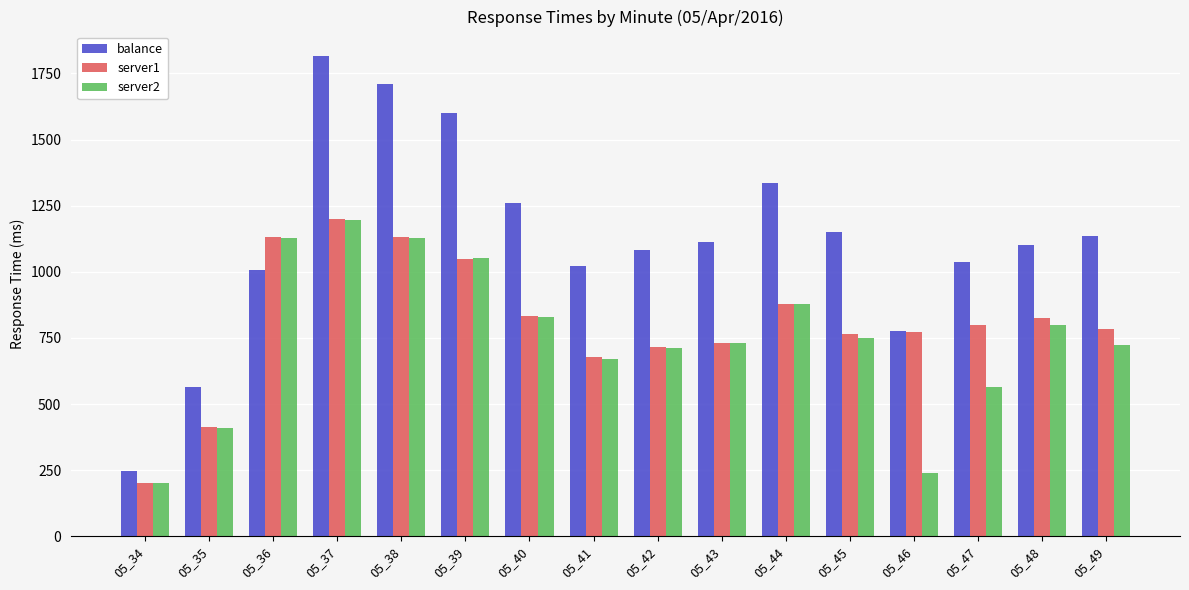

What are all the series names shown in the legend?

balance, server1, server2